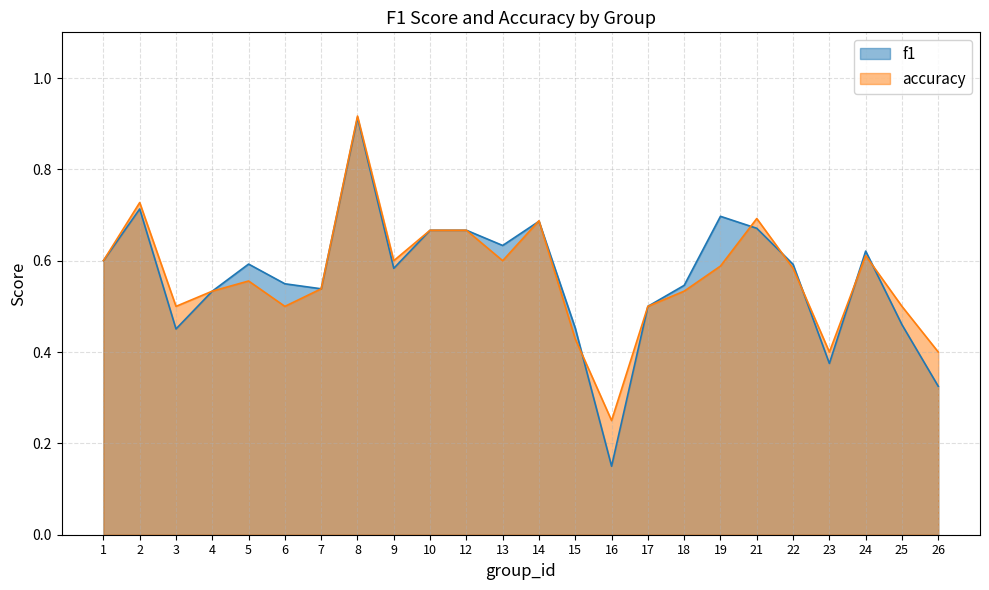

Which series changed the most between 5 and 12?

accuracy